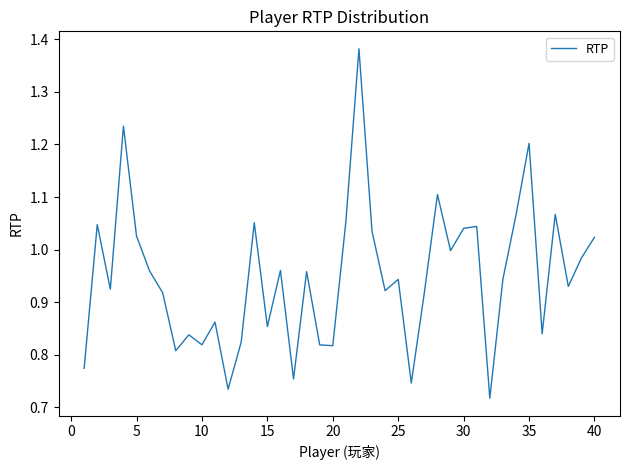

Reading left to right, what are all the values shown in this chart?

0.8	1.0	0.9	1.2	1.0	1.0	0.9	0.8	0.8	0.8	0.9	0.7	0.8	1.1	0.9	1.0	0.8	1.0	0.8	0.8	1.1	1.4	1.0	0.9	0.9	0.7	0.9	1.1	1.0	1.0	1.0	0.7	0.9	1.1	1.2	0.8	1.1	0.9	1.0	1.0